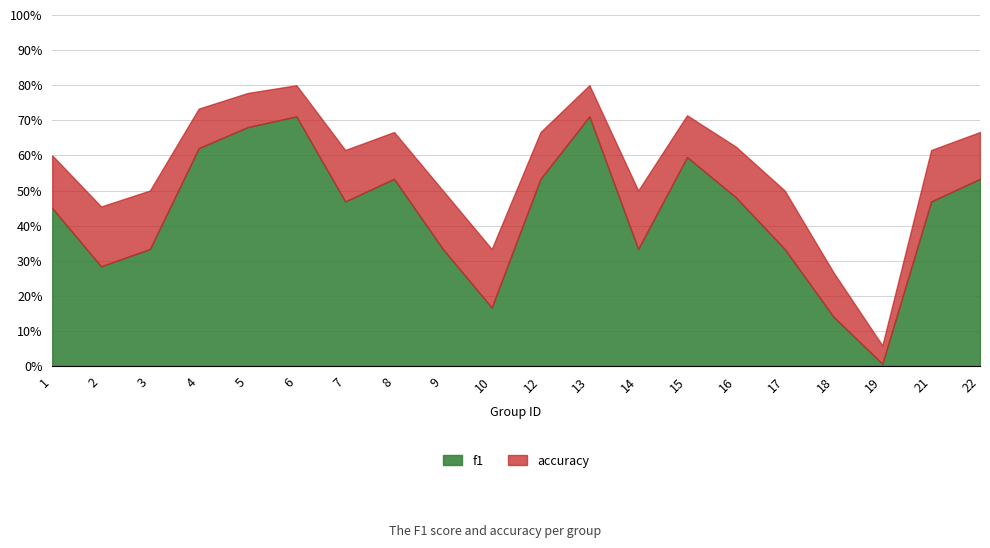

What is the total value across all series at 18?

0.4